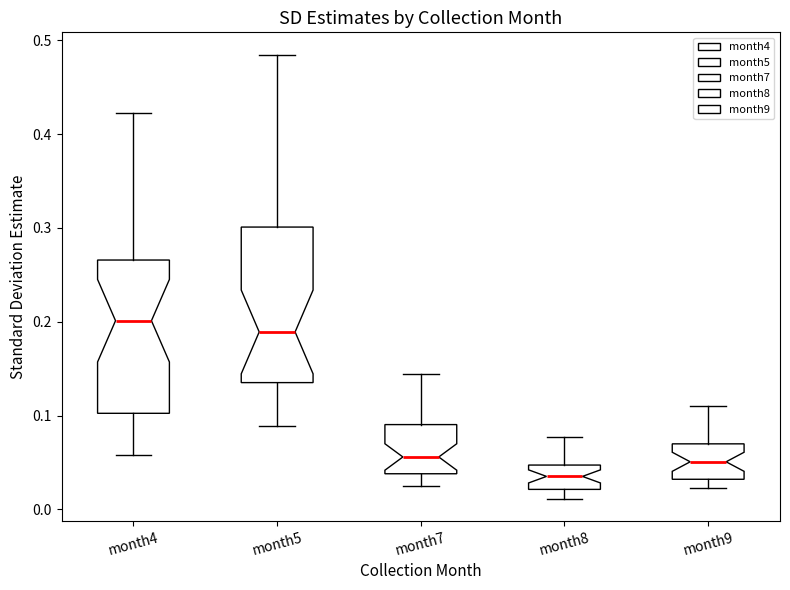

Which box's median line is the highest?

month4